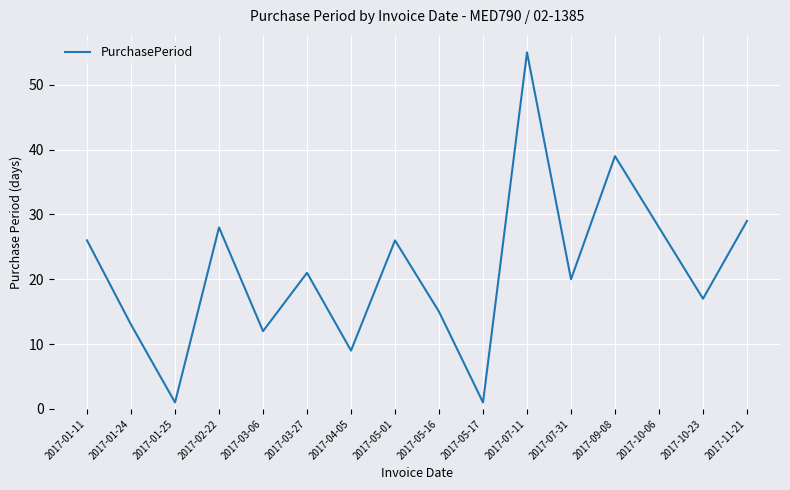

The chart shows a value of 5 at 2017-03-06. True or false?

False